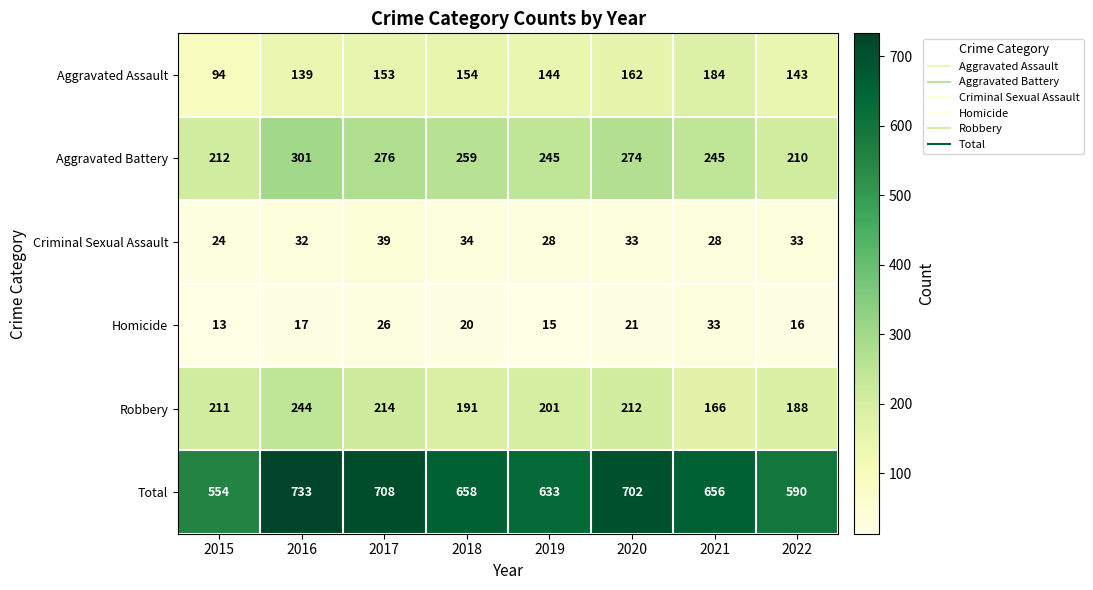

Which series has the widest spread of values?

Total